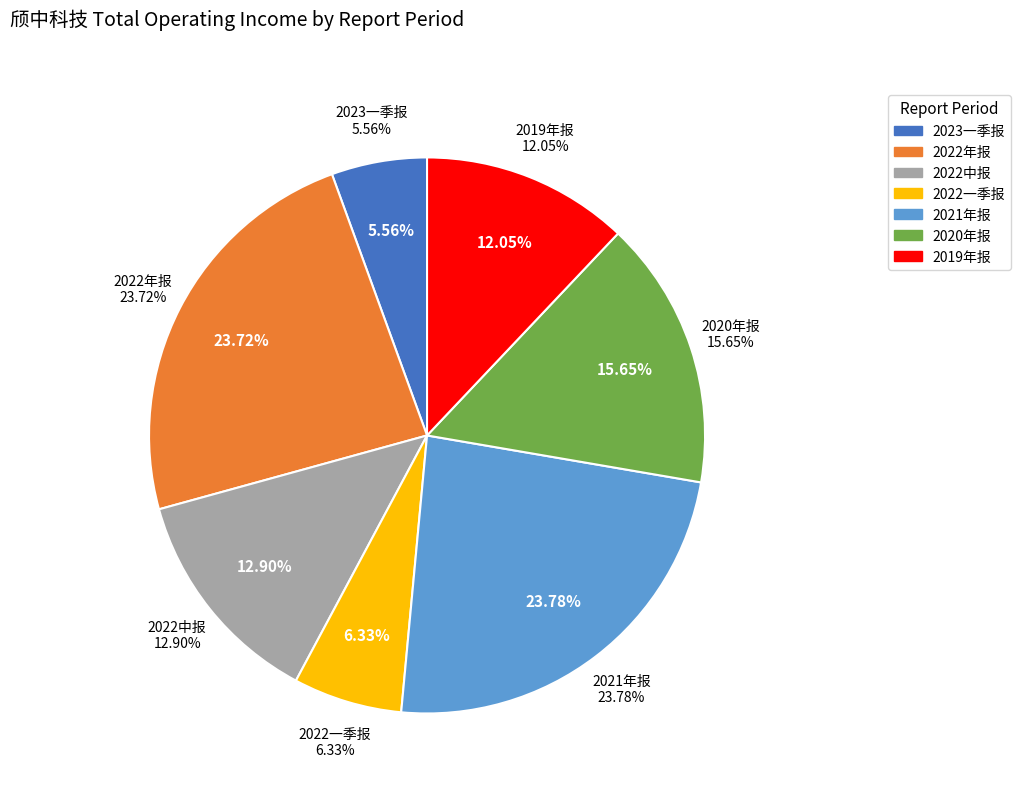

To the nearest percent, what is the difference between the largest and smallest slice percentages?

18%